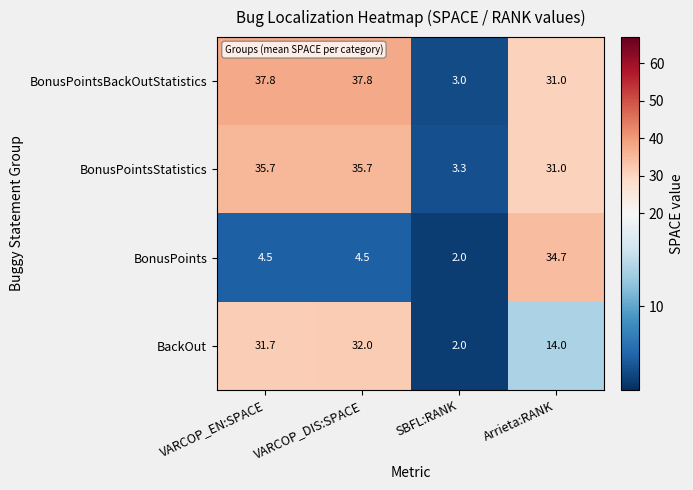

Which series has the widest spread of values?

BonusPointsBackOutStatistics